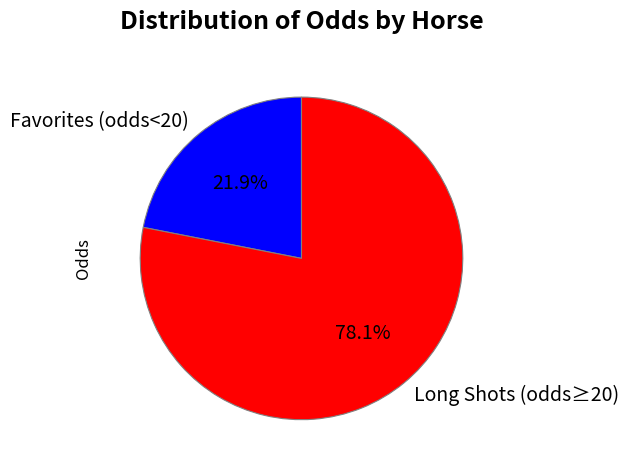

Which has a higher value, Long Shots (odds≥20) or Favorites (odds<20)?

Long Shots (odds≥20)